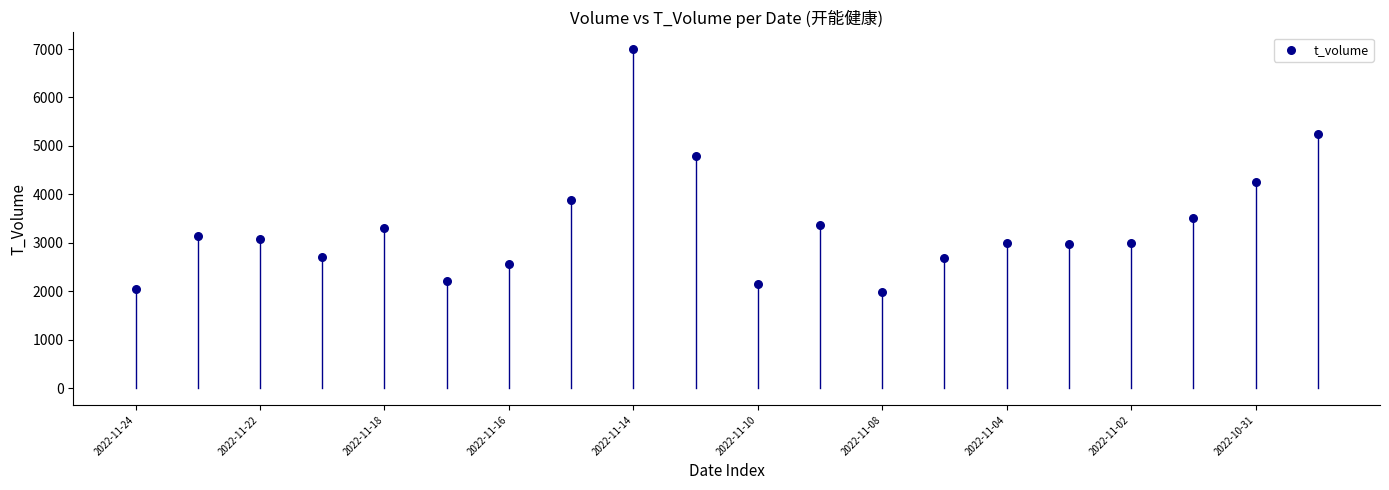

What is the range of Y values (max minus min)?

4999